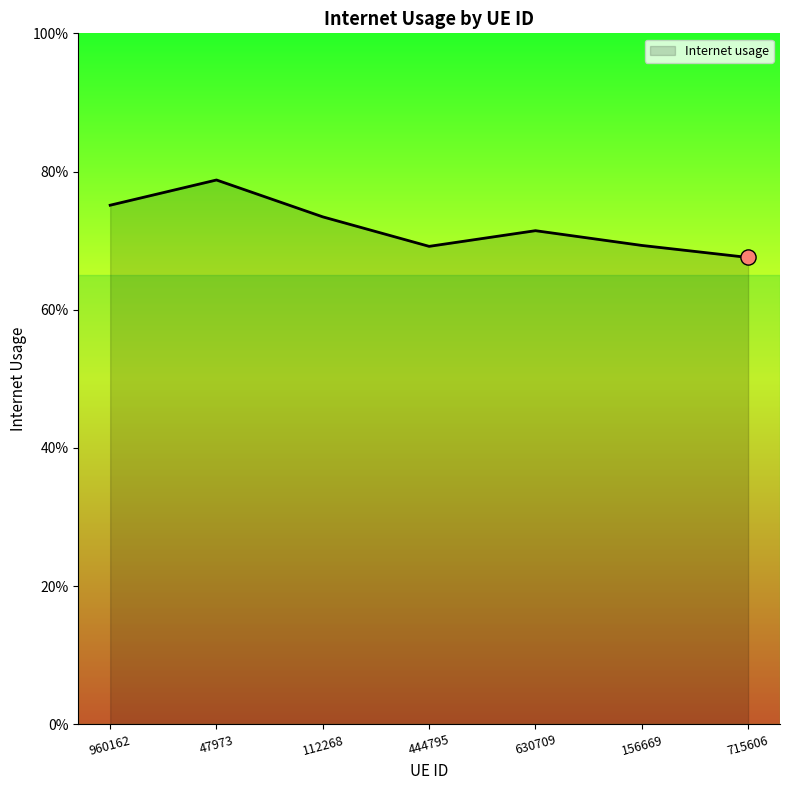

Between 444795 and 630709, which is larger?

630709